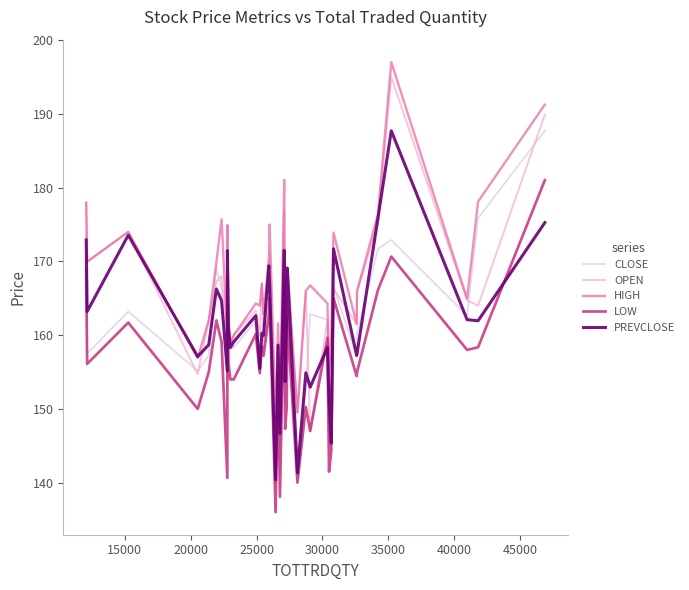

True or false: LOW and HIGH cross at least once.

False